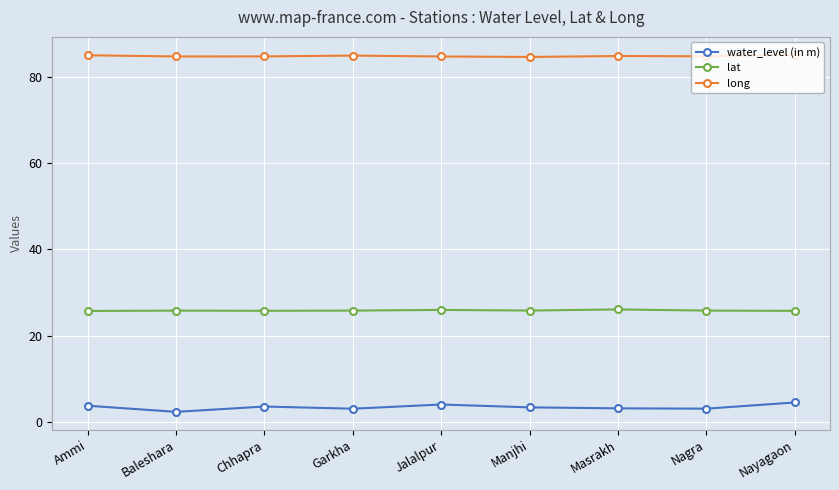

At how many categories does at least one series exceed 29?

9